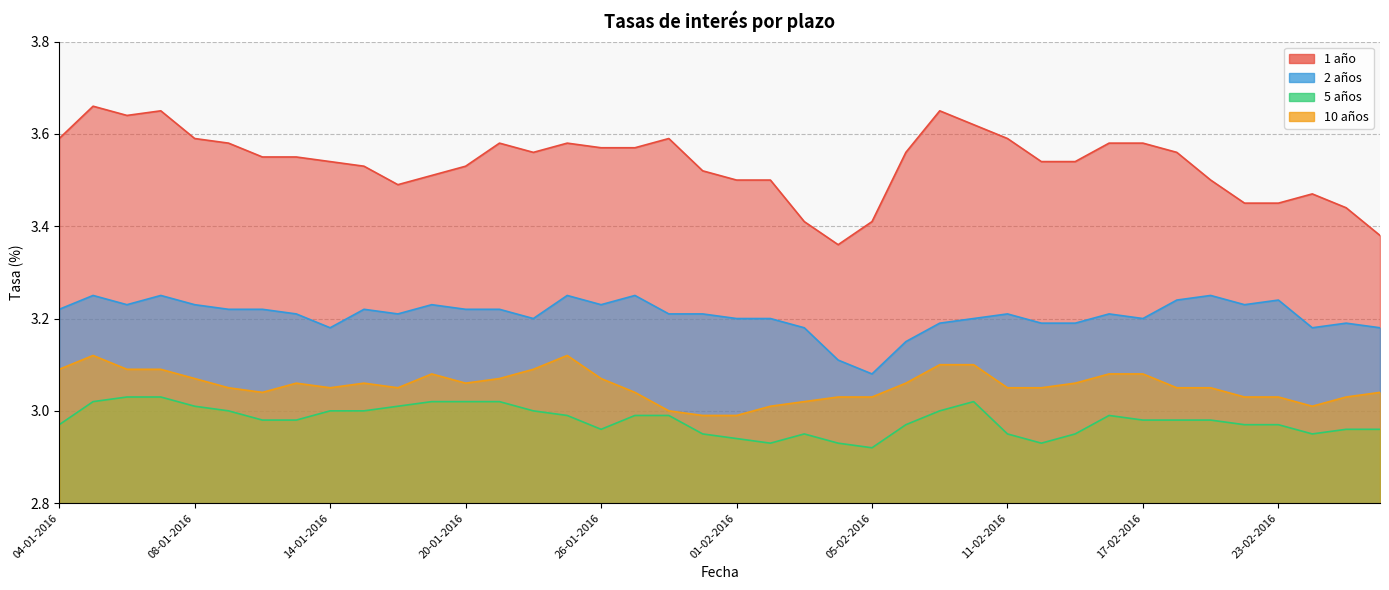

Reading left to right, list all the values displayed in this chart.

1 año: 04-01-2016=3.6	05-01-2016=3.7	06-01-2016=3.6	07-01-2016=3.6	08-01-2016=3.6	11-01-2016=3.6	12-01-2016=3.5	13-01-2016=3.5	14-01-2016=3.5	15-01-2016=3.5	18-01-2016=3.5	19-01-2016=3.5	20-01-2016=3.5	21-01-2016=3.6	22-01-2016=3.6	25-01-2016=3.6	26-01-2016=3.6	27-01-2016=3.6	28-01-2016=3.6	29-01-2016=3.5	01-02-2016=3.5	02-02-2016=3.5	03-02-2016=3.4	04-02-2016=3.4	05-02-2016=3.4	08-02-2016=3.6	09-02-2016=3.6	10-02-2016=3.6	11-02-2016=3.6	12-02-2016=3.5	15-02-2016=3.5	16-02-2016=3.6	17-02-2016=3.6	18-02-2016=3.6	19-02-2016=3.5	22-02-2016=3.5	23-02-2016=3.5	24-02-2016=3.5	25-02-2016=3.4	26-02-2016=3.4
2 años: 04-01-2016=3.2	05-01-2016=3.2	06-01-2016=3.2	07-01-2016=3.2	08-01-2016=3.2	11-01-2016=3.2	12-01-2016=3.2	13-01-2016=3.2	14-01-2016=3.2	15-01-2016=3.2	18-01-2016=3.2	19-01-2016=3.2	20-01-2016=3.2	21-01-2016=3.2	22-01-2016=3.2	25-01-2016=3.2	26-01-2016=3.2	27-01-2016=3.2	28-01-2016=3.2	29-01-2016=3.2	01-02-2016=3.2	02-02-2016=3.2	03-02-2016=3.2	04-02-2016=3.1	05-02-2016=3.1	08-02-2016=3.1	09-02-2016=3.2	10-02-2016=3.2	11-02-2016=3.2	12-02-2016=3.2	15-02-2016=3.2	16-02-2016=3.2	17-02-2016=3.2	18-02-2016=3.2	19-02-2016=3.2	22-02-2016=3.2	23-02-2016=3.2	24-02-2016=3.2	25-02-2016=3.2	26-02-2016=3.2
5 años: 04-01-2016=3.0	05-01-2016=3.0	06-01-2016=3.0	07-01-2016=3.0	08-01-2016=3.0	11-01-2016=3.0	12-01-2016=3.0	13-01-2016=3.0	14-01-2016=3.0	15-01-2016=3.0	18-01-2016=3.0	19-01-2016=3.0	20-01-2016=3.0	21-01-2016=3.0	22-01-2016=3.0	25-01-2016=3.0	26-01-2016=3.0	27-01-2016=3.0	28-01-2016=3.0	29-01-2016=3.0	01-02-2016=2.9	02-02-2016=2.9	03-02-2016=3.0	04-02-2016=2.9	05-02-2016=2.9	08-02-2016=3.0	09-02-2016=3.0	10-02-2016=3.0	11-02-2016=3.0	12-02-2016=2.9	15-02-2016=3.0	16-02-2016=3.0	17-02-2016=3.0	18-02-2016=3.0	19-02-2016=3.0	22-02-2016=3.0	23-02-2016=3.0	24-02-2016=3.0	25-02-2016=3.0	26-02-2016=3.0
10 años: 04-01-2016=3.1	05-01-2016=3.1	06-01-2016=3.1	07-01-2016=3.1	08-01-2016=3.1	11-01-2016=3.0	12-01-2016=3.0	13-01-2016=3.1	14-01-2016=3.0	15-01-2016=3.1	18-01-2016=3.0	19-01-2016=3.1	20-01-2016=3.1	21-01-2016=3.1	22-01-2016=3.1	25-01-2016=3.1	26-01-2016=3.1	27-01-2016=3.0	28-01-2016=3.0	29-01-2016=3.0	01-02-2016=3.0	02-02-2016=3.0	03-02-2016=3.0	04-02-2016=3.0	05-02-2016=3.0	08-02-2016=3.1	09-02-2016=3.1	10-02-2016=3.1	11-02-2016=3.0	12-02-2016=3.0	15-02-2016=3.1	16-02-2016=3.1	17-02-2016=3.1	18-02-2016=3.0	19-02-2016=3.0	22-02-2016=3.0	23-02-2016=3.0	24-02-2016=3.0	25-02-2016=3.0	26-02-2016=3.0